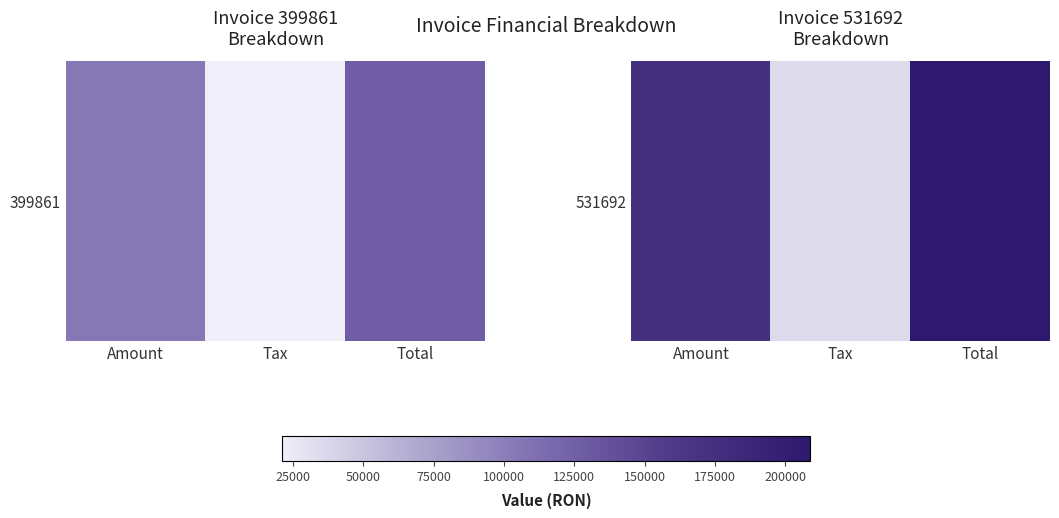

What value does the data have at Total?

208855.0